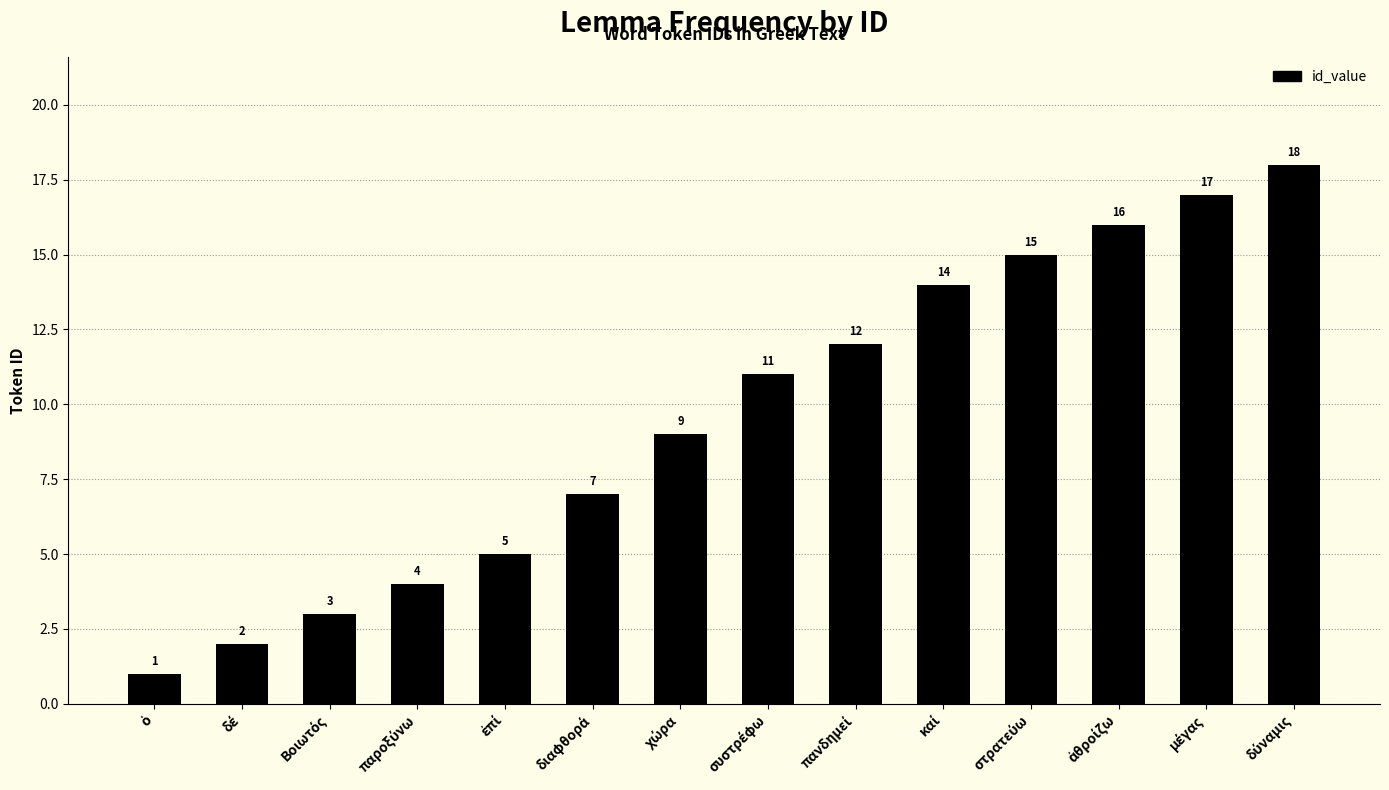

What is the value of the 10th bar from the left?

14